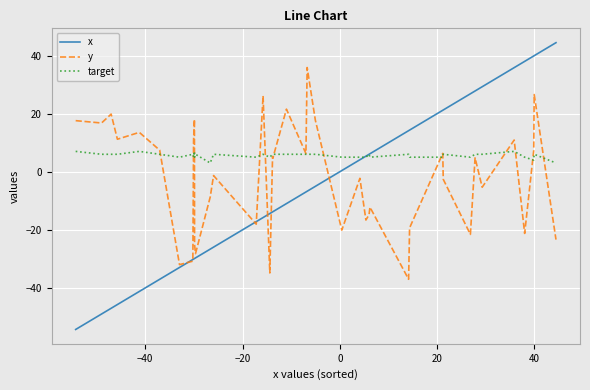

List the series in order of their peak value, highest first.

x, y, target